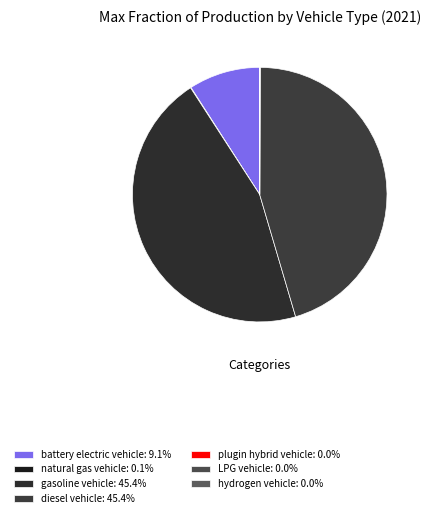

Is it true that LPG vehicle is 0% of the pie?

True